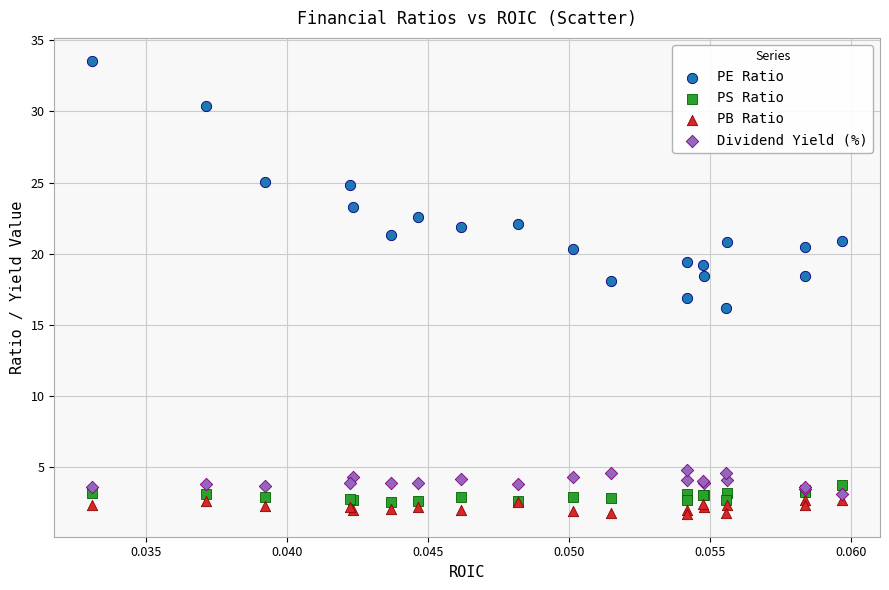

Which series reaches the maximum Y coordinate?

PE Ratio